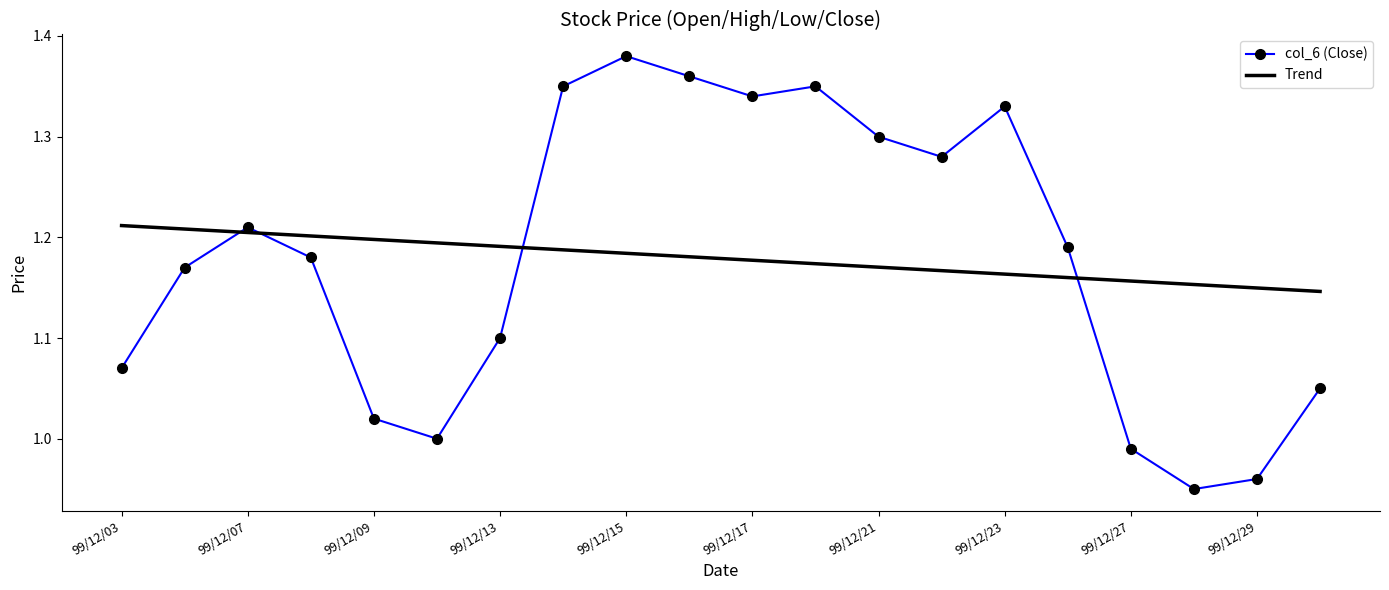

Which series ends up on top after the final intersection of col_6 (Close) and Trend?

Trend